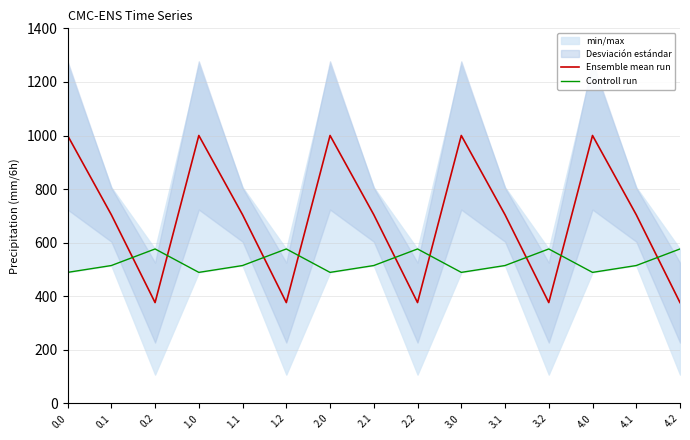

What is the value of the Ensemble mean run point at the 9th from the left?

376.6